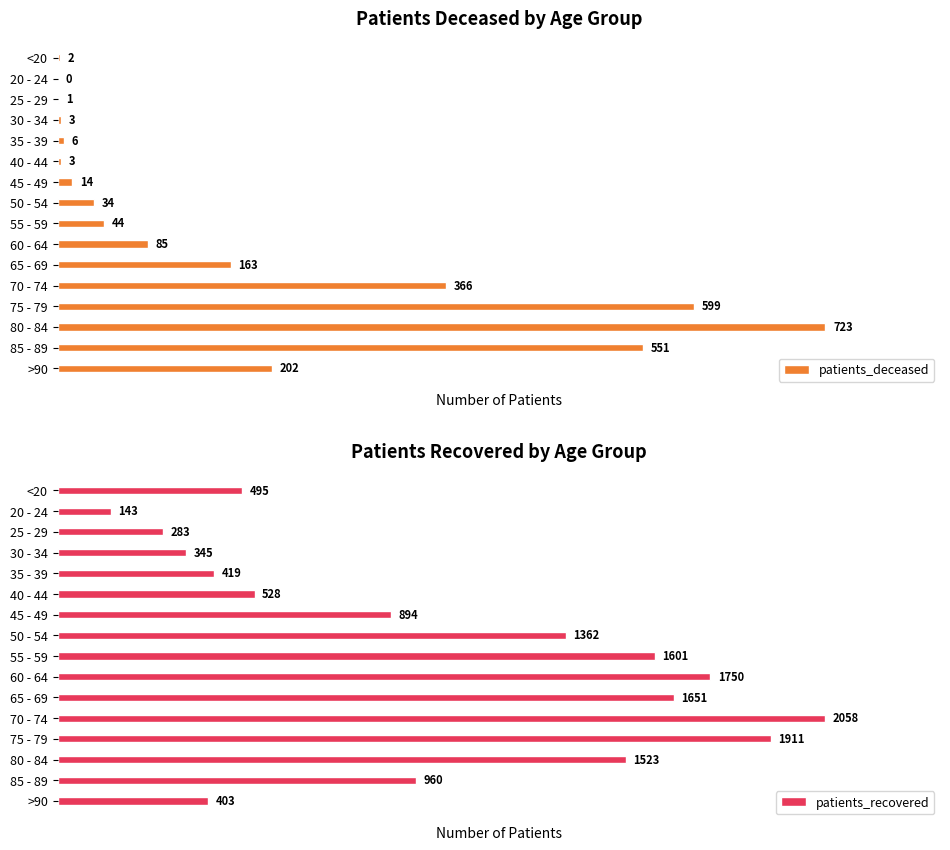

At which label does patients_deceased reach its peak?

80 - 84